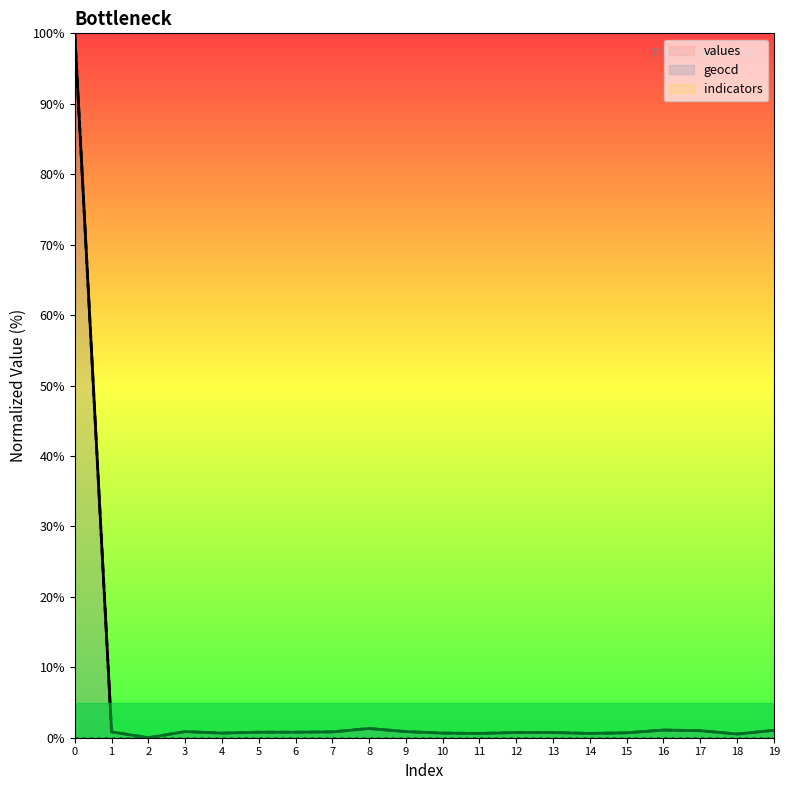

List the series in order of their peak value, highest first.

values, geocd, indicators